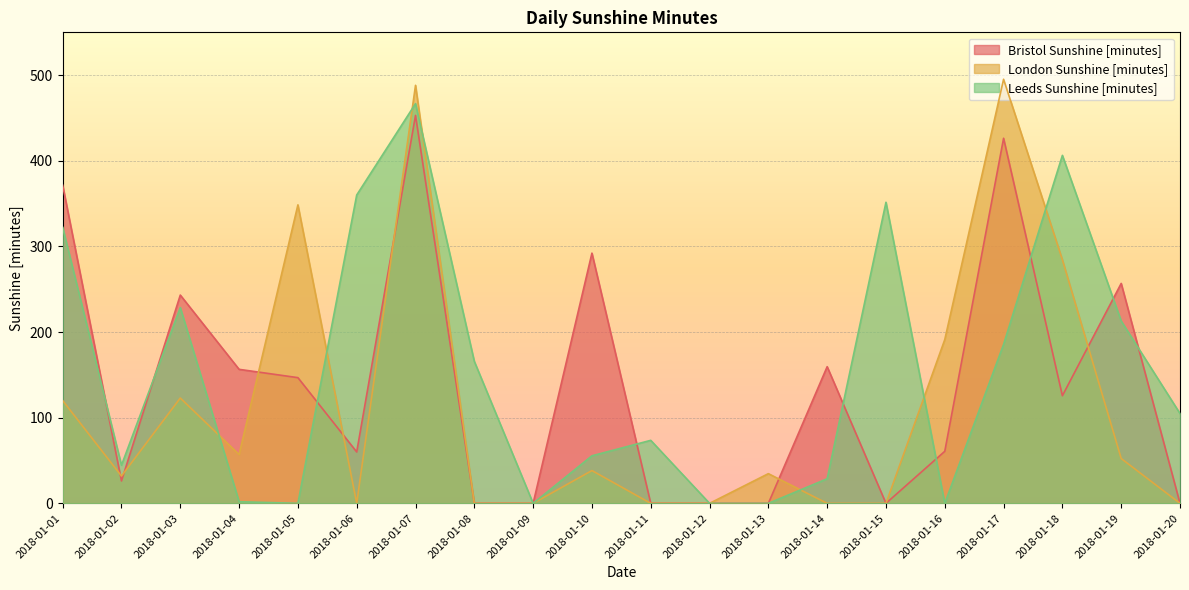

Where does the Leeds Sunshine [minutes] series first go above 104?

2018-01-01